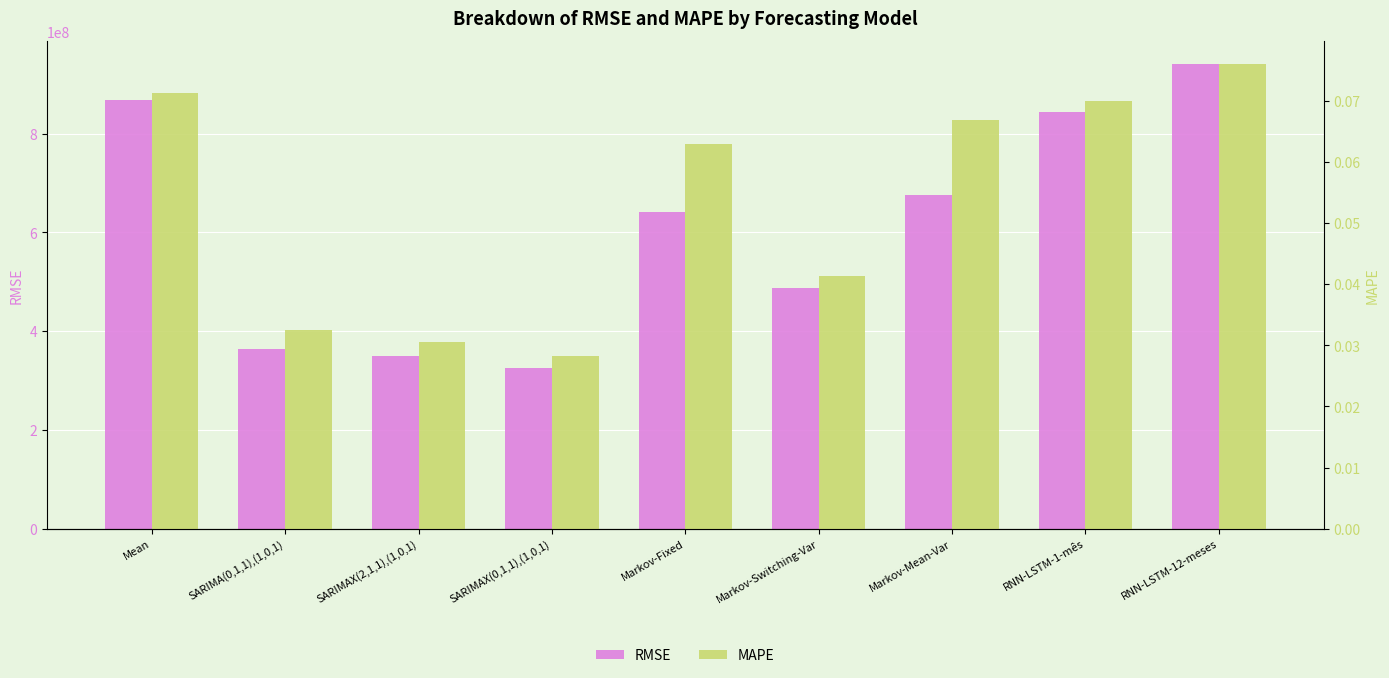

Between Markov-Mean-Var and Mean, which is larger?

Mean